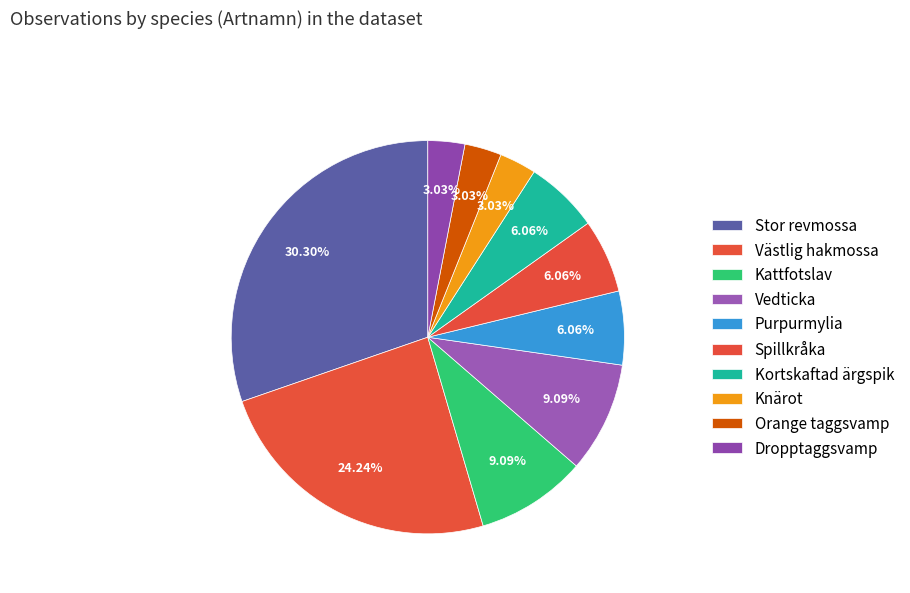

What is the largest slice in the pie chart?

Stor revmossa